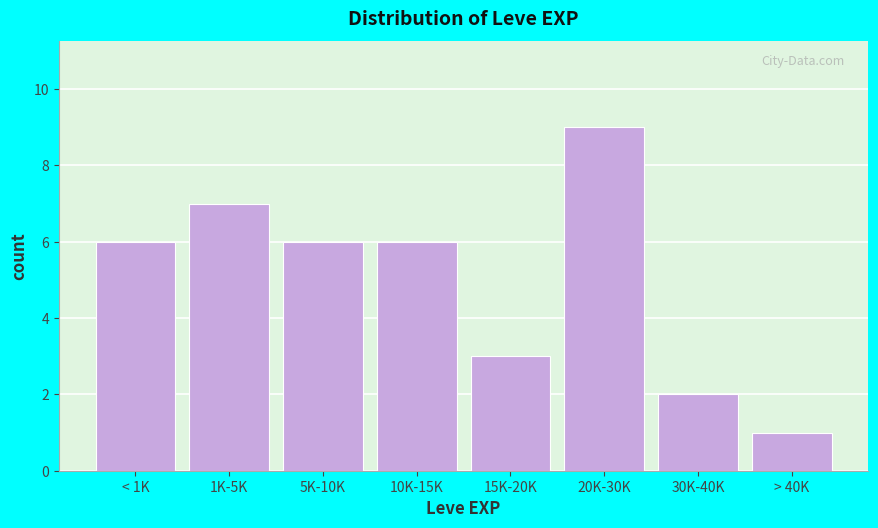

Reading left to right, transcribe all the data shown in this chart.

< 1K=6	1K-5K=7	5K-10K=6	10K-15K=6	15K-20K=3	20K-30K=9	30K-40K=2	> 40K=1